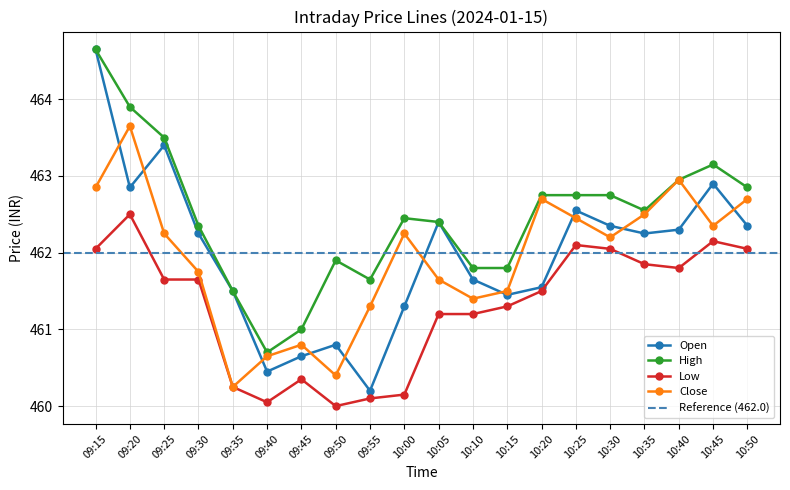

Does the chart display data point markers on the line(s)?

Yes